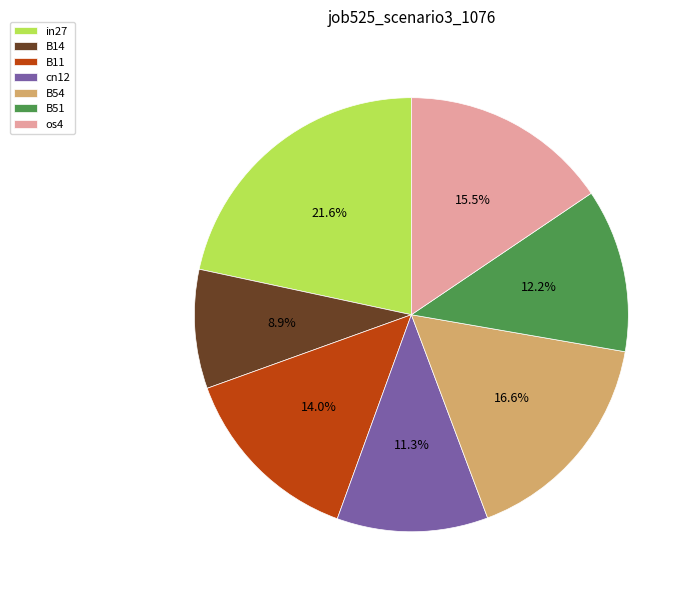

Rank the categories by value from lowest to highest.

B14, cn12, B51, B11, os4, B54, in27